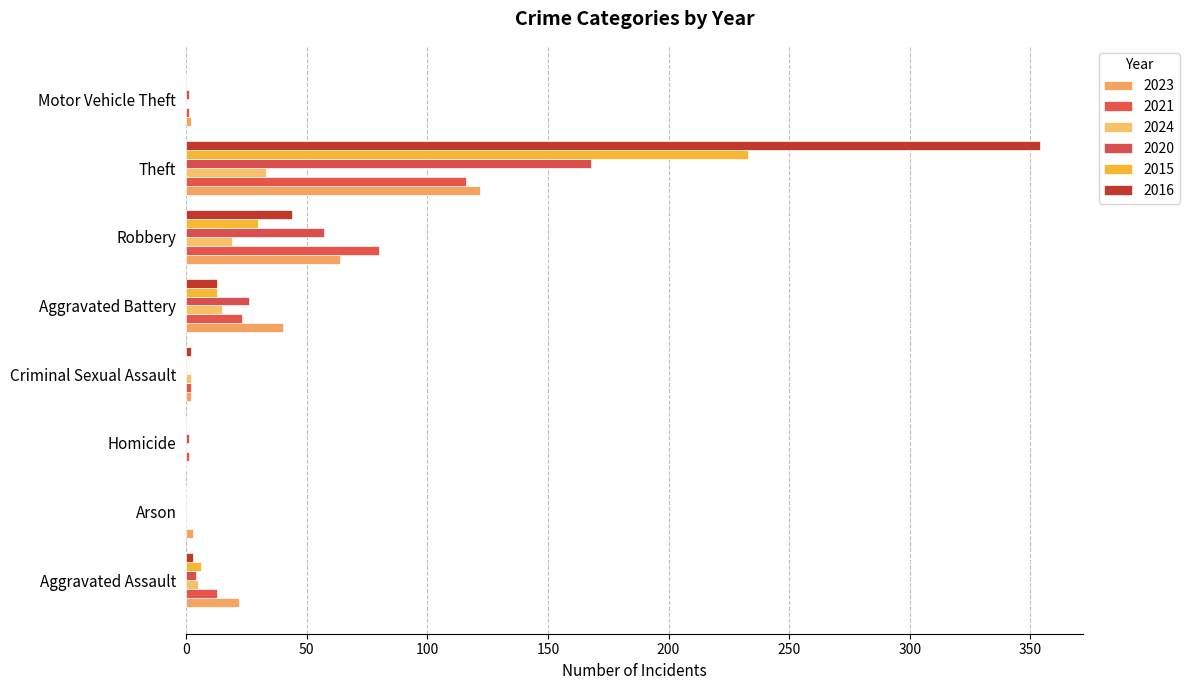

True or false: 2020 has a value of 4 at Aggravated Assault.

True